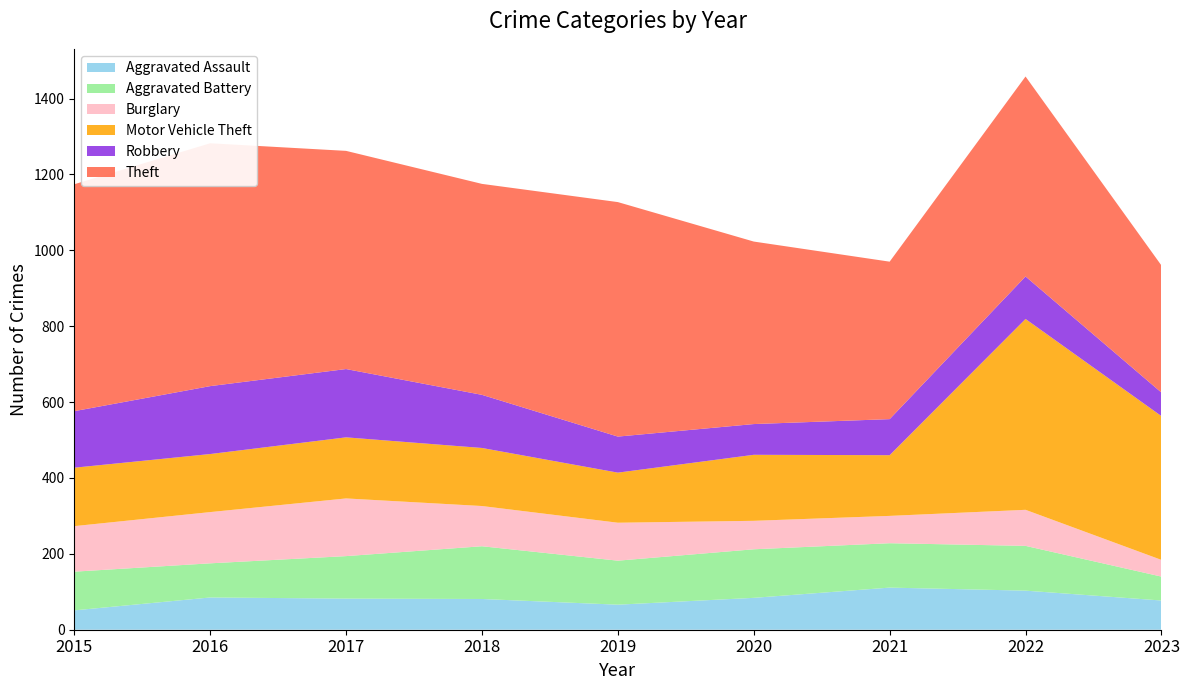

Reading left to right, what are all the values shown in this chart?

Aggravated Assault: 51	85	82	81	66	84	111	103	77
Aggravated Battery: 102	90	112	139	116	128	117	118	63
Burglary: 120	135	152	106	100	75	72	95	44
Motor Vehicle Theft: 154	153	161	153	132	174	160	503	379
Robbery: 149	179	180	140	95	81	95	112	62
Theft: 598	640	575	556	618	481	415	527	335